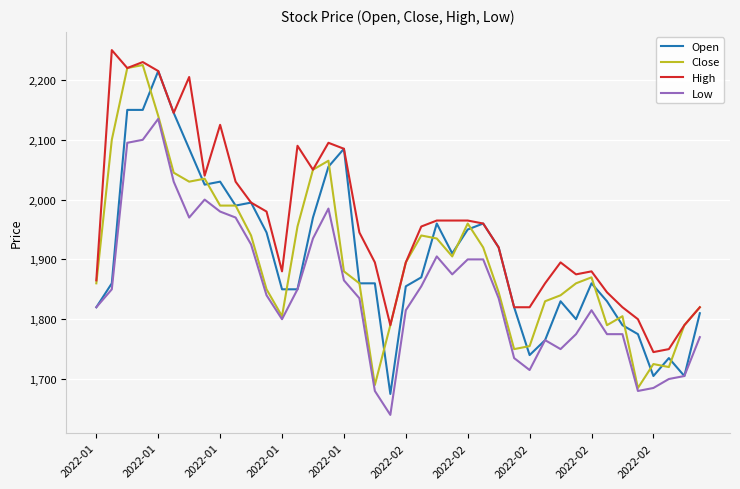

What is the difference between the maximum and minimum values in the Close series?

540